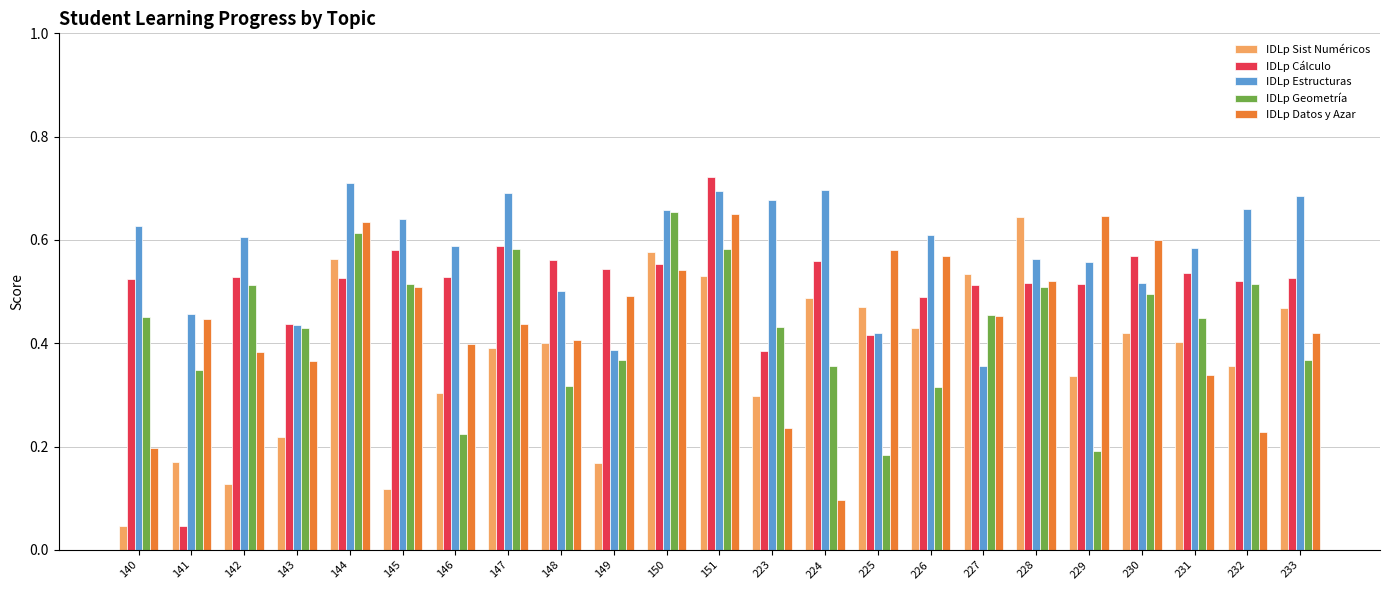

Which category has the lowest value in the IDLp Datos y Azar series?

224